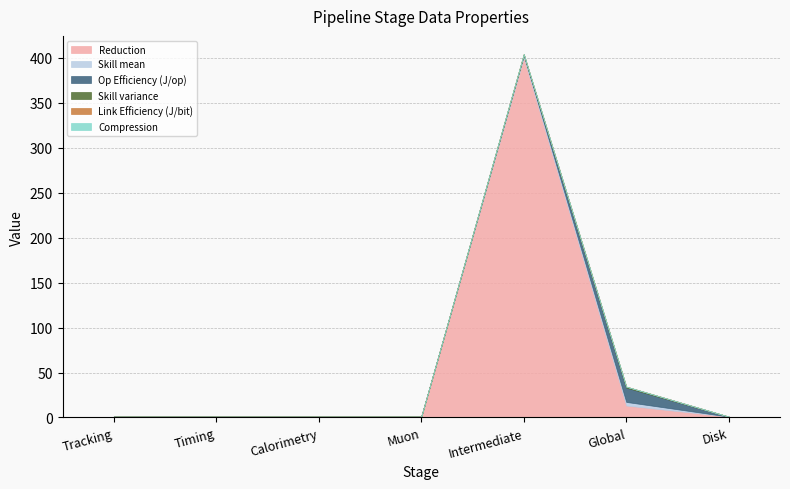

What is the label of the 4th point from the left?

Muon